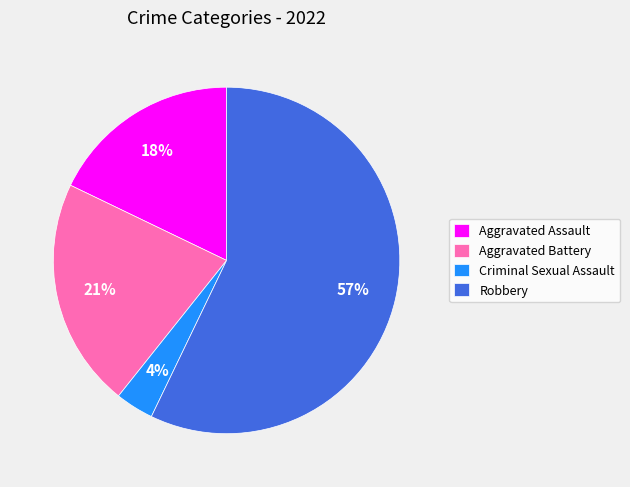

Is there any slice that represents more than half of the pie?

Yes